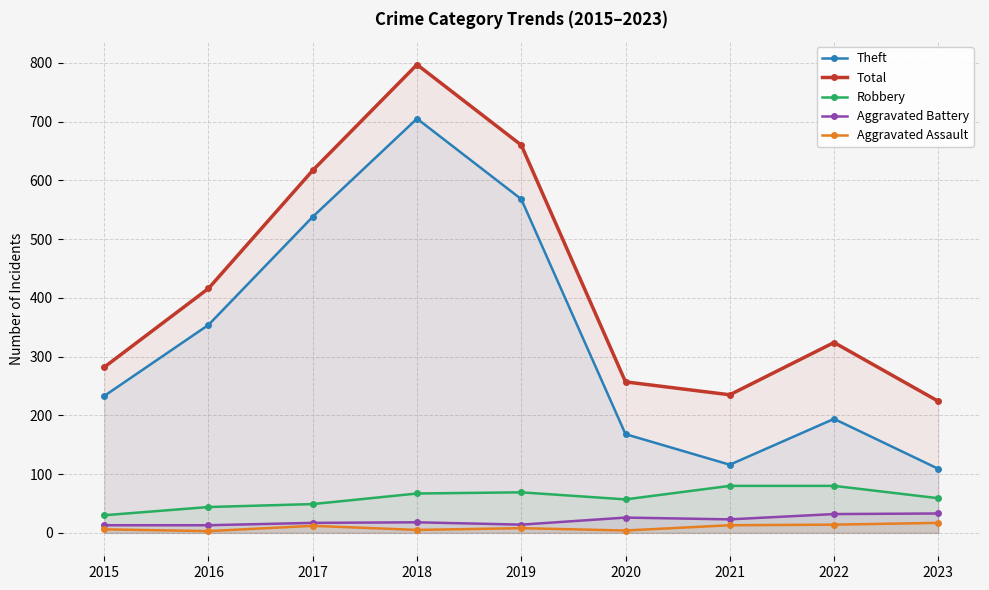

True or false: Total has more than 0 points higher than both neighbors.

True